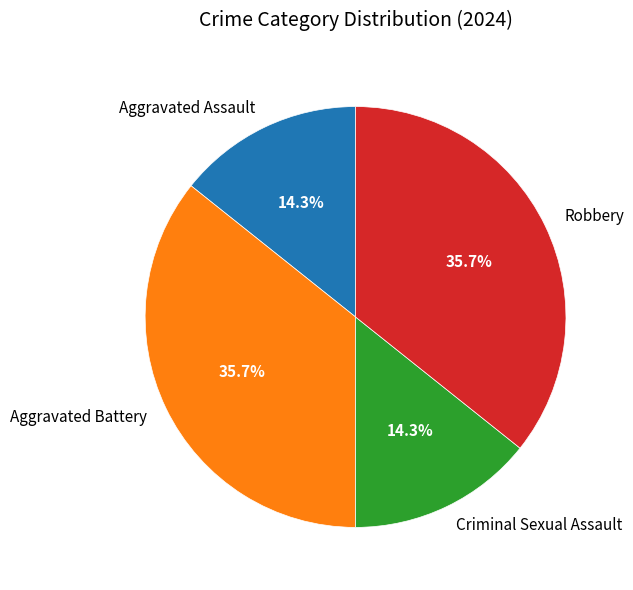

Is there any slice that represents more than half of the pie?

No